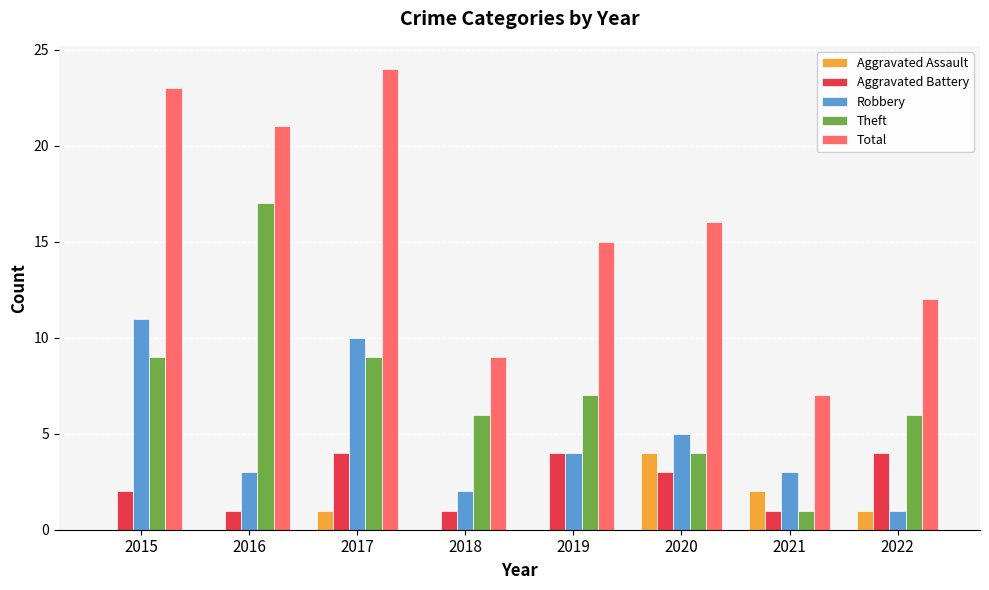

What is the maximum value for Total?

24